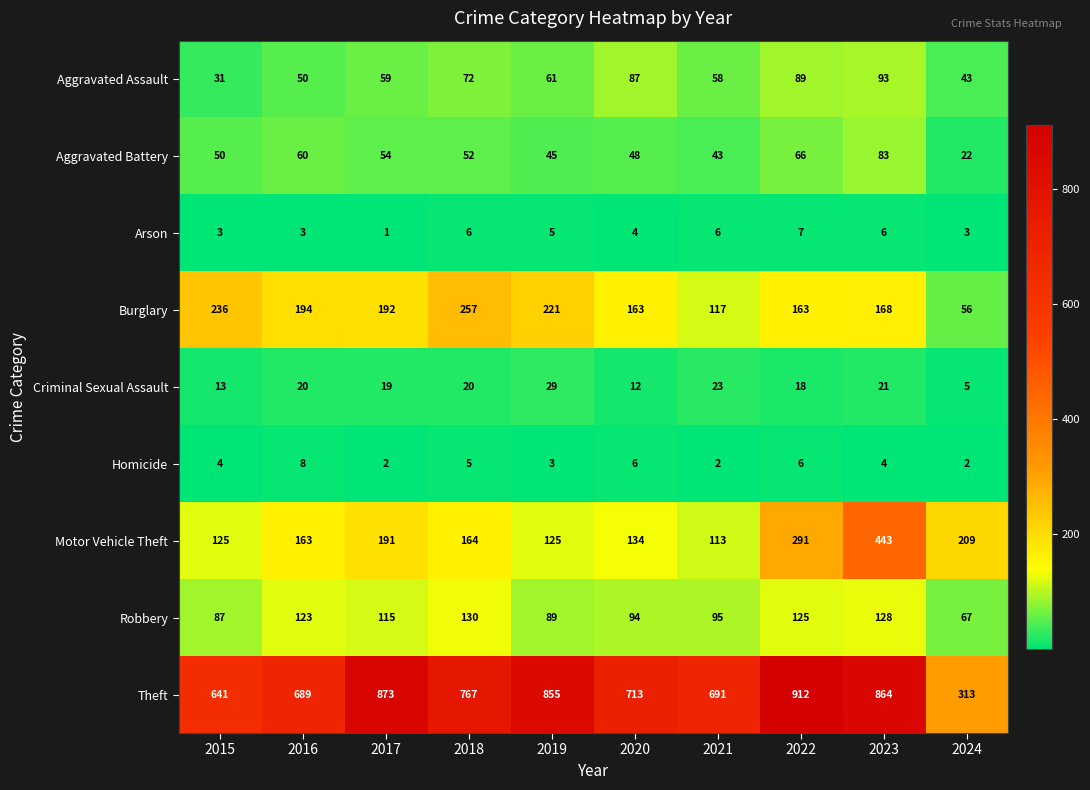

What is the difference between the highest and lowest values at 2024?

311